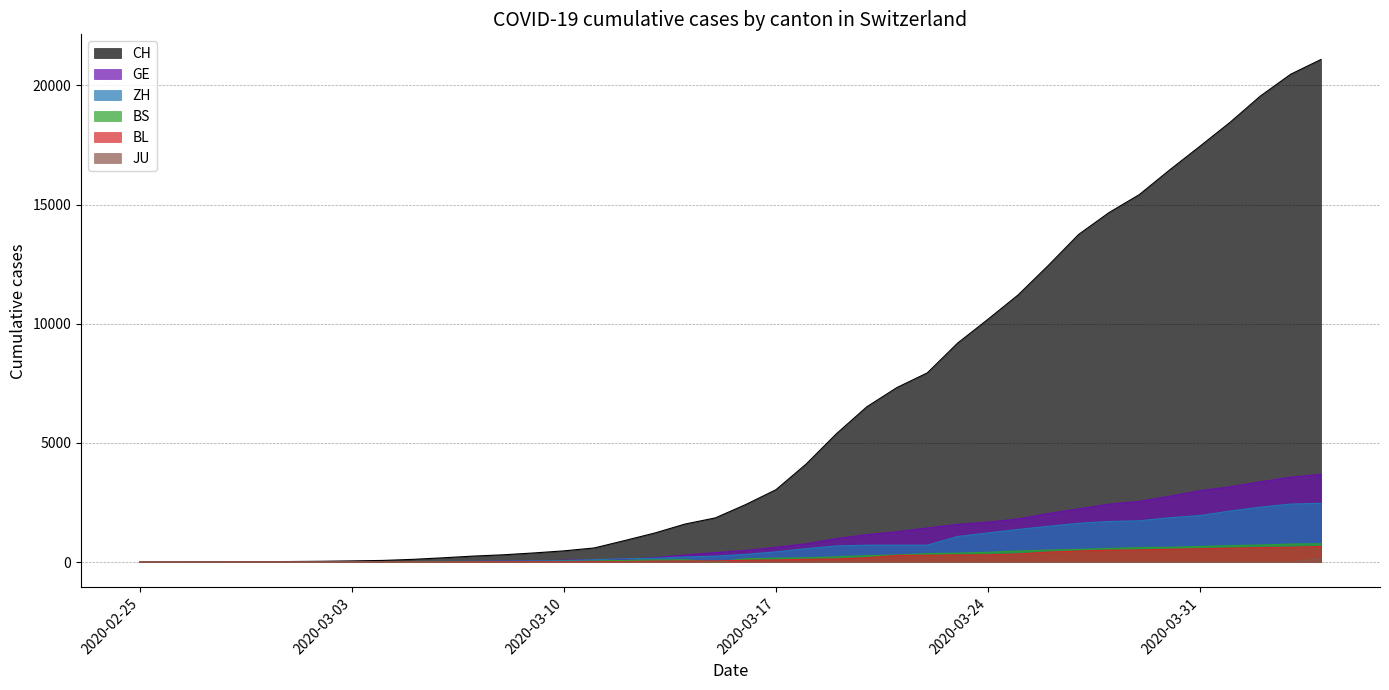

What is the spread (max minus min) of values at 2020-03-11?

595